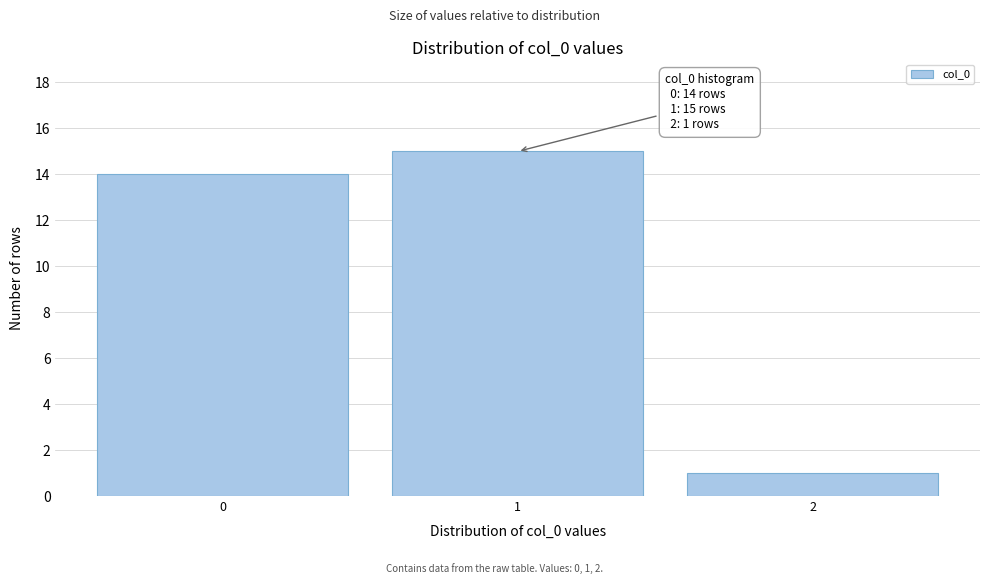

Over which range of the x-axis is the bar tallest?

0.5 to 1.5